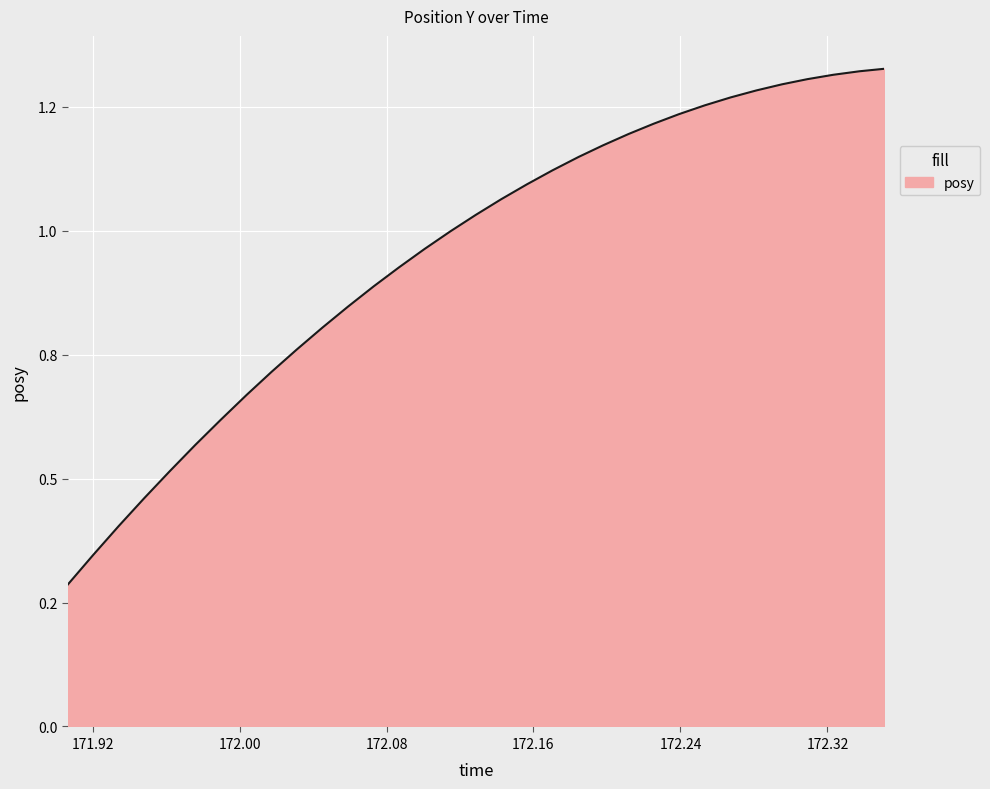

Is this an area chart (filled region under the line)?

Yes